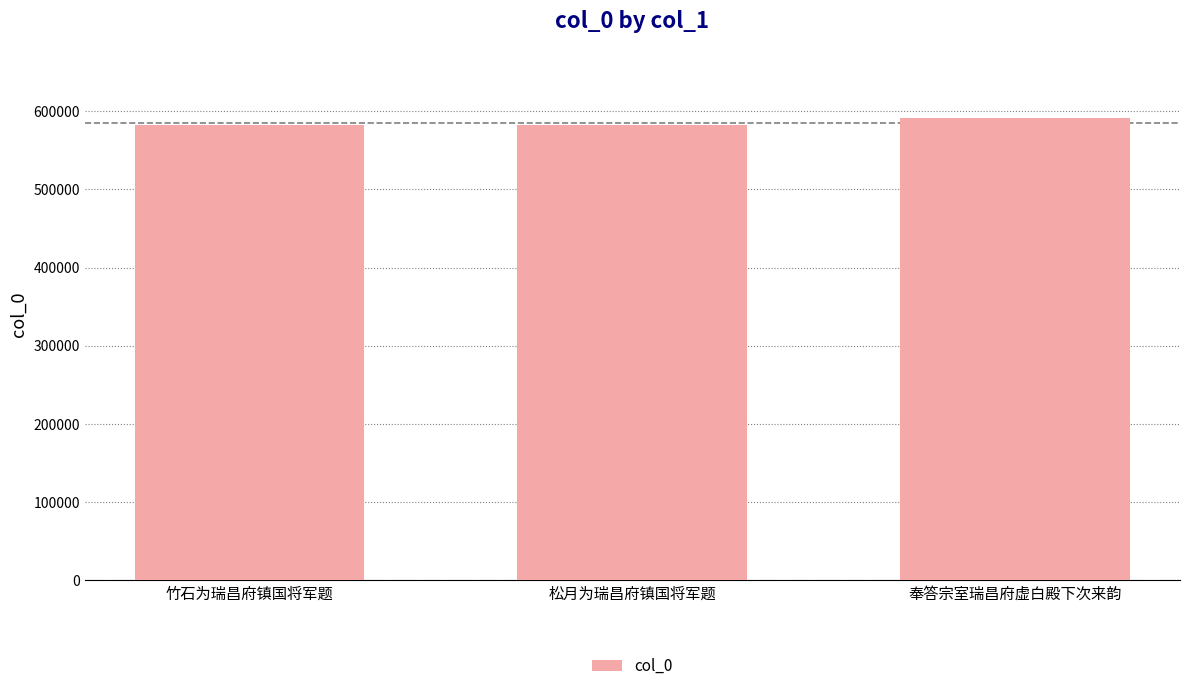

True or false: the data shows 1012584 at 奉答宗室瑞昌府虚白殿下次来韵.

False